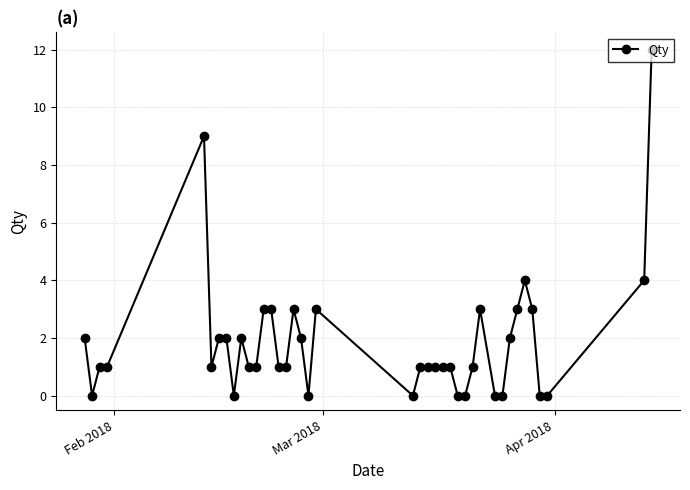

True or false: there are more than 2 points higher than both neighbors.

True